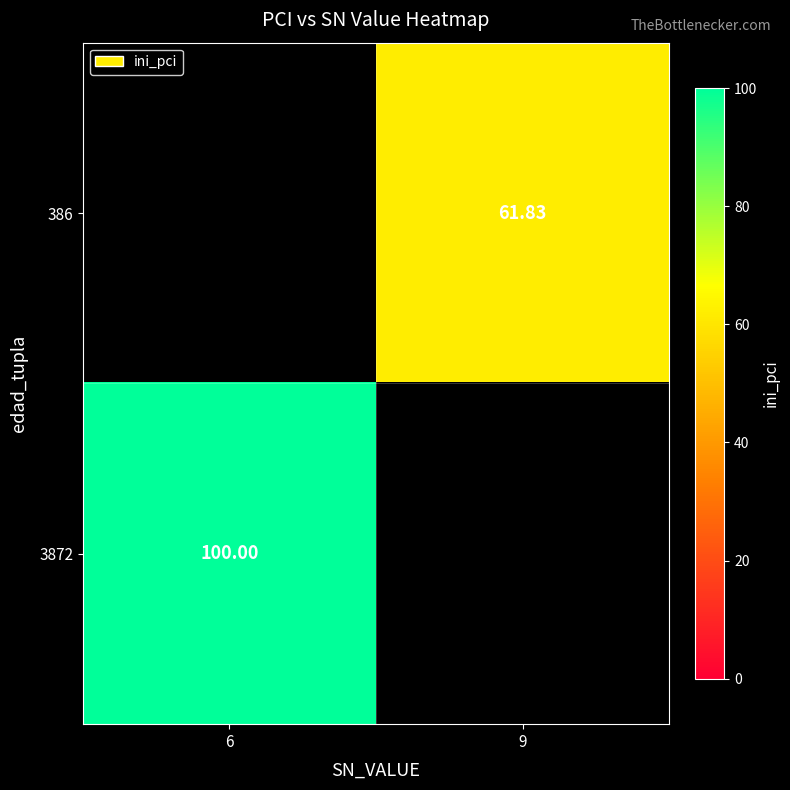

How many values in 386 are above zero?

1